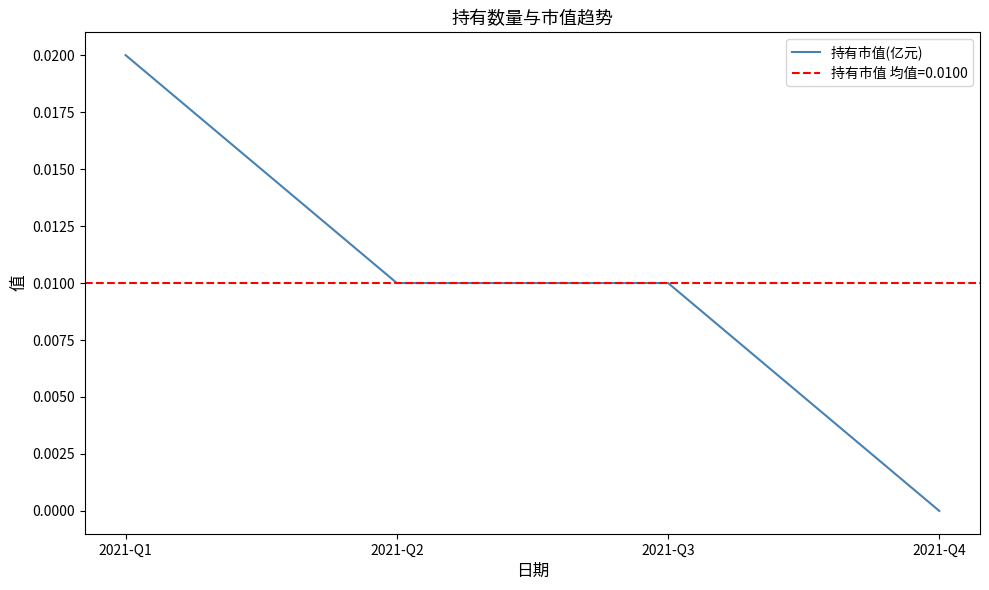

Which category has the highest value in the 持有市值(亿元) series?

2021-Q1